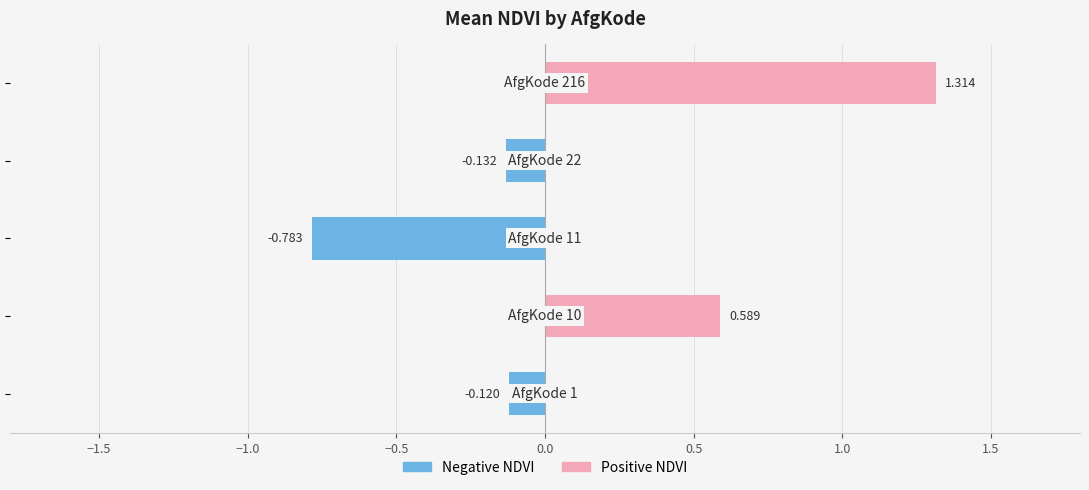

What is the sum of all Negative NDVI (AfgKode groups) values?

-1.0